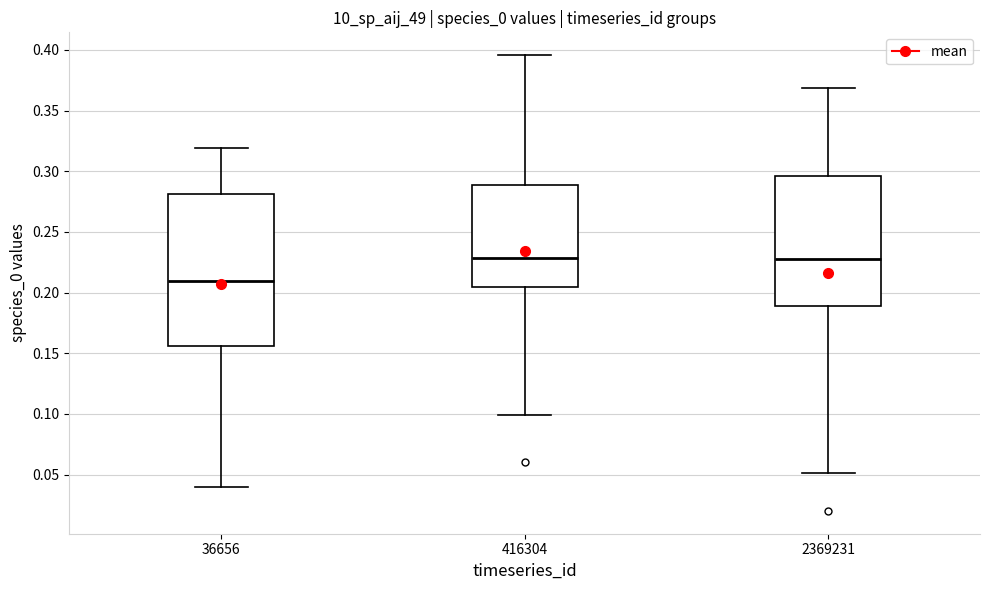

Which box is the tallest, from its lower edge to its upper edge?

36656